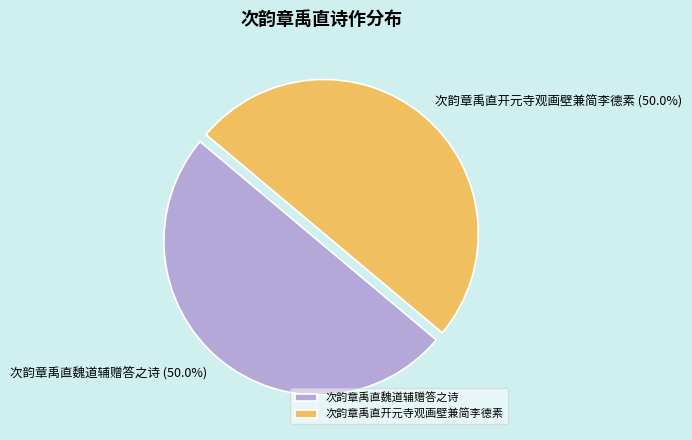

Do 次韵章禹直开元寺观画壁兼简李德素 and 次韵章禹直魏道辅赠答之诗 together represent more than half of the pie?

Yes